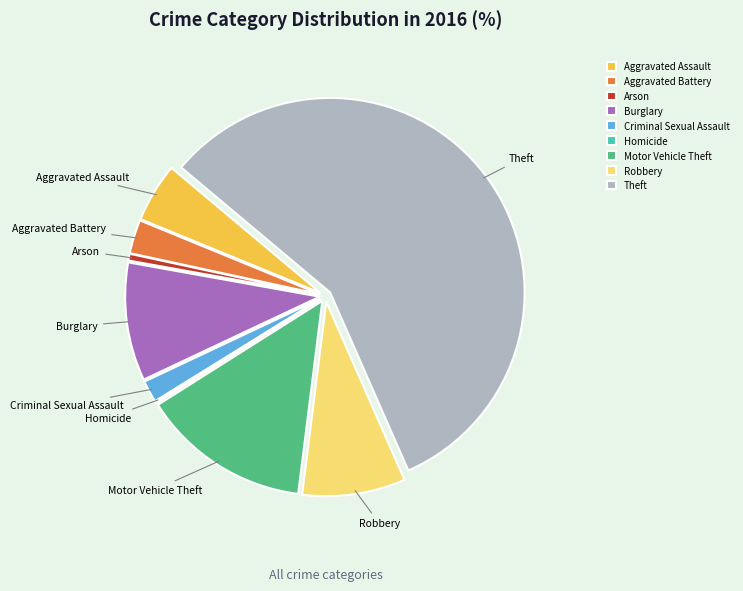

The Arson slice represents 1% of the pie. True or false?

True